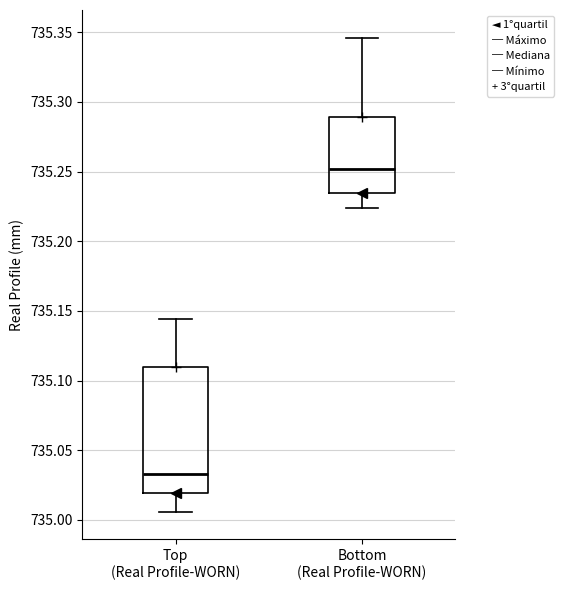

Which box has the highest median line?

Bottom (Real Profile-WORN)